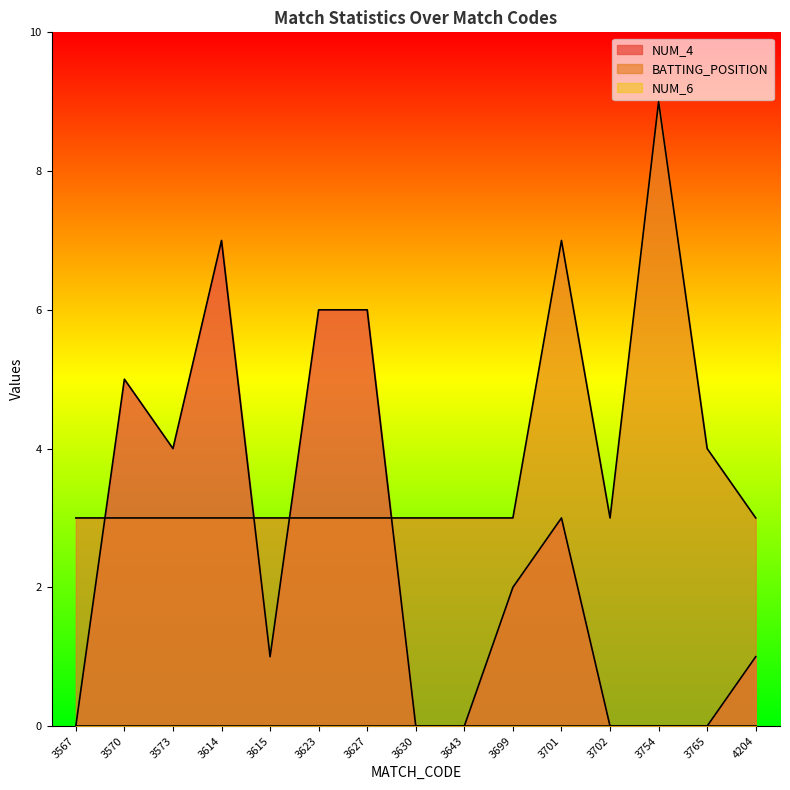

What is the difference between the highest and lowest values at 3754?

9